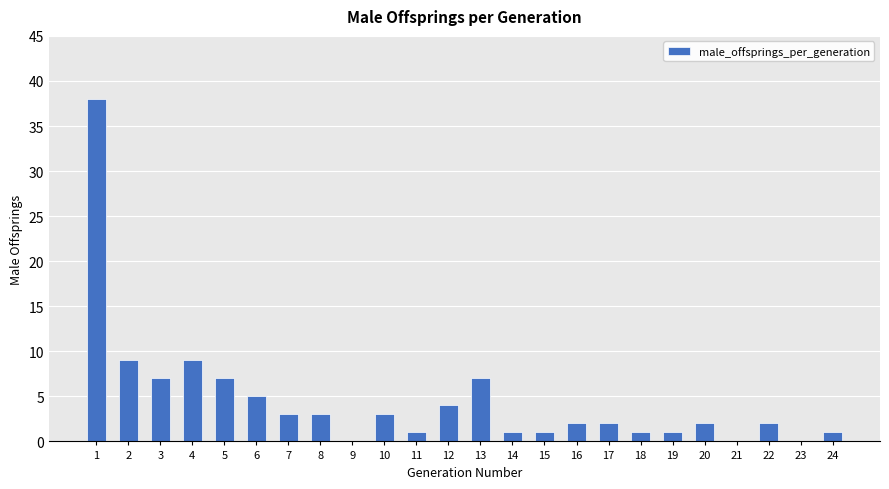

What is the ratio of the value at 1 to the value at 17?

19.0